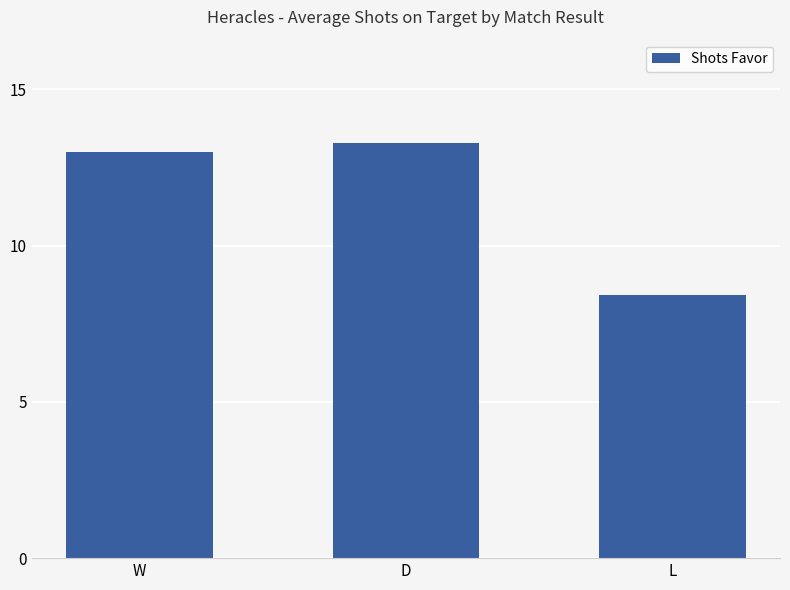

What value does the data have at W?

13.0